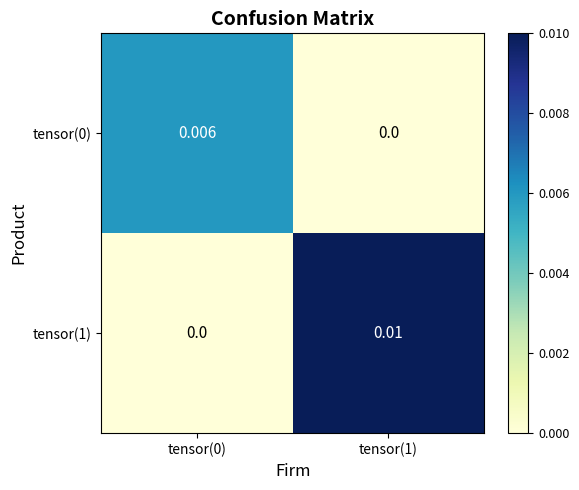

At how many categories does at least one series exceed 0?

2